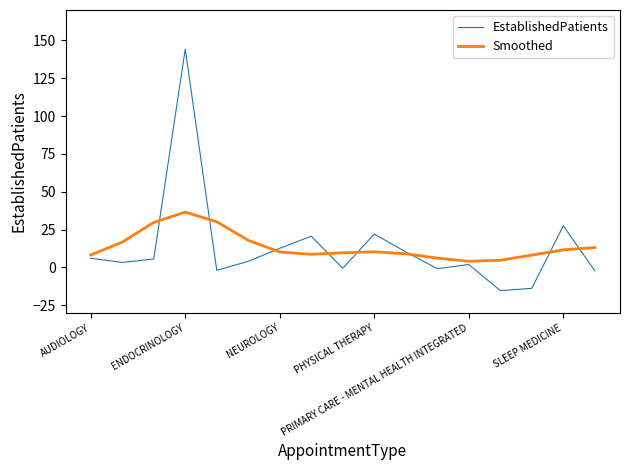

True or false: EstablishedPatients and Smoothed cross at least once.

True